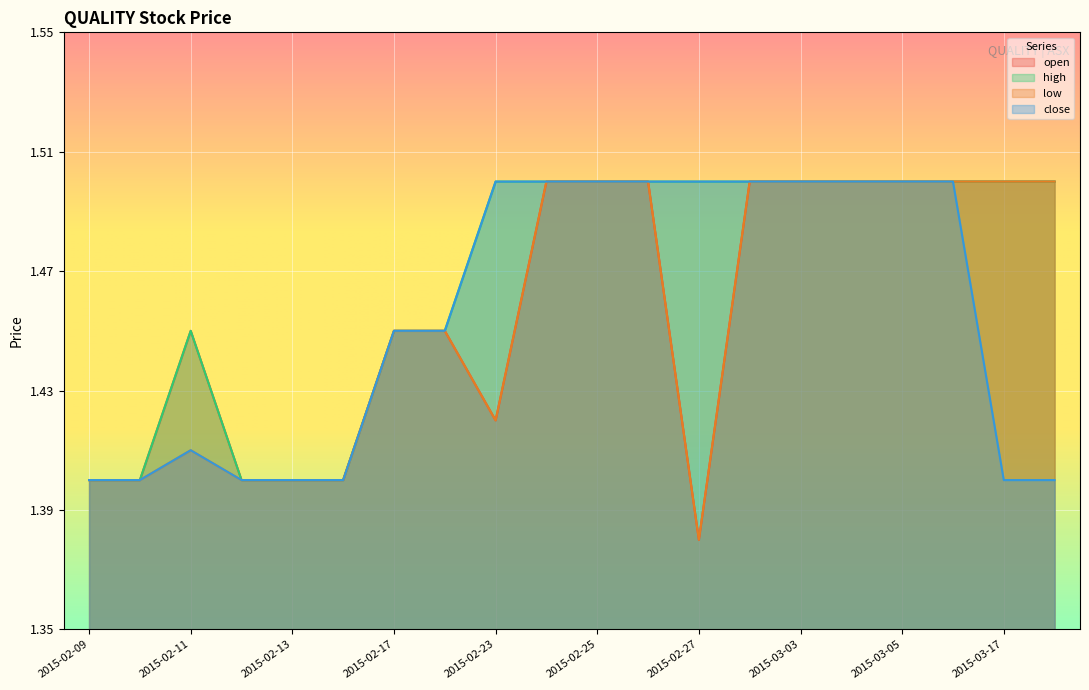

What is the total value across all series at 2015-02-16?

5.6